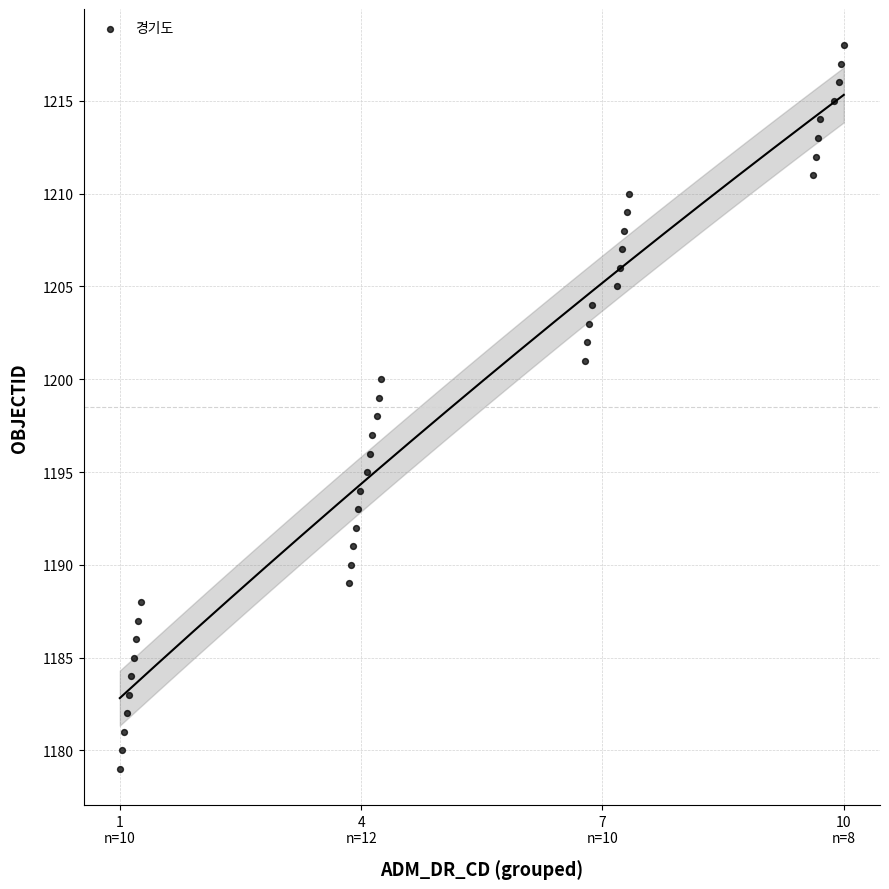

What is the range of Y values (max minus min)?

39